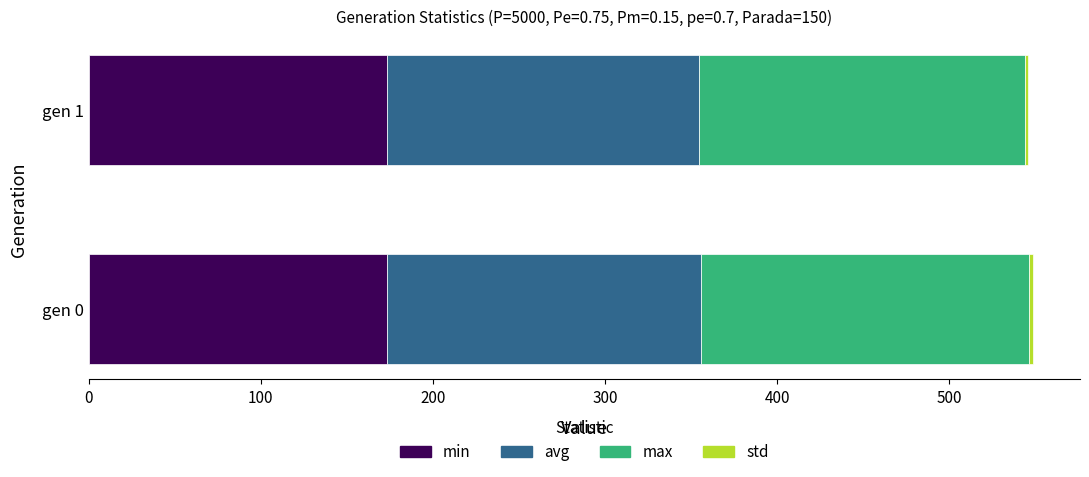

What is the lowest value of the min series?

173.3